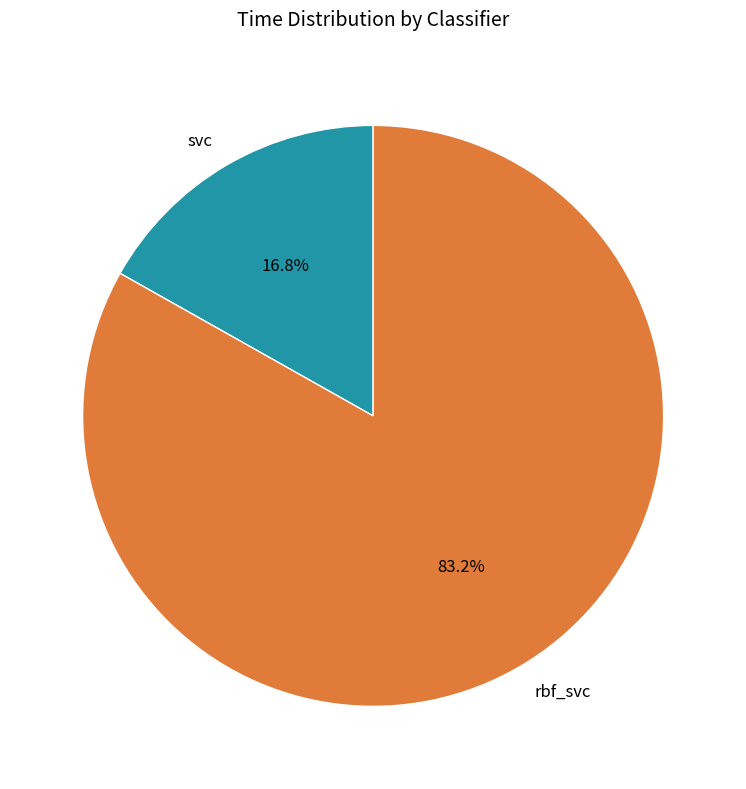

The svc slice represents 17% of the pie. True or false?

True